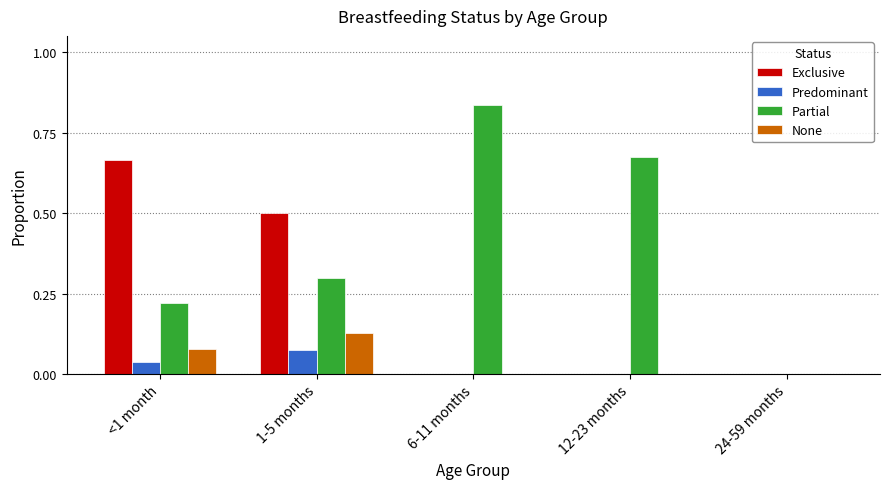

Which series has the largest total across all categories?

Partial